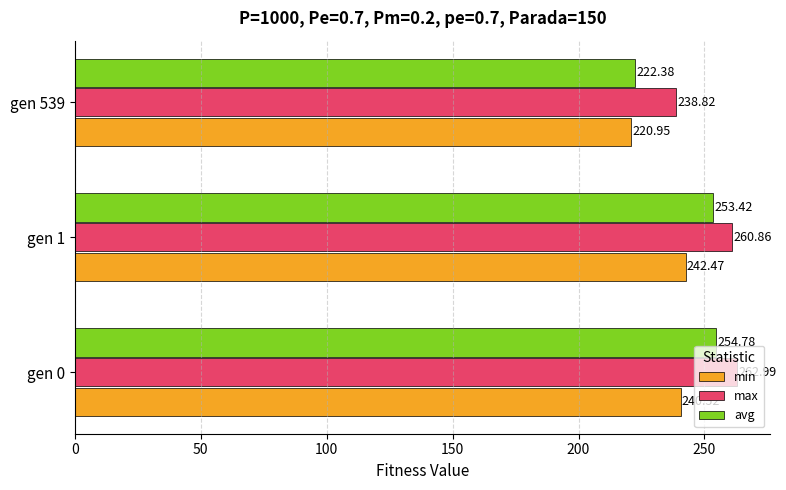

What is the sum of all min values?

703.9